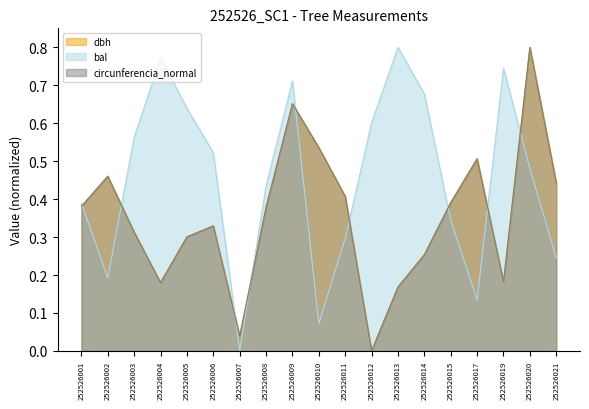

How many lines are shown in the chart?

3